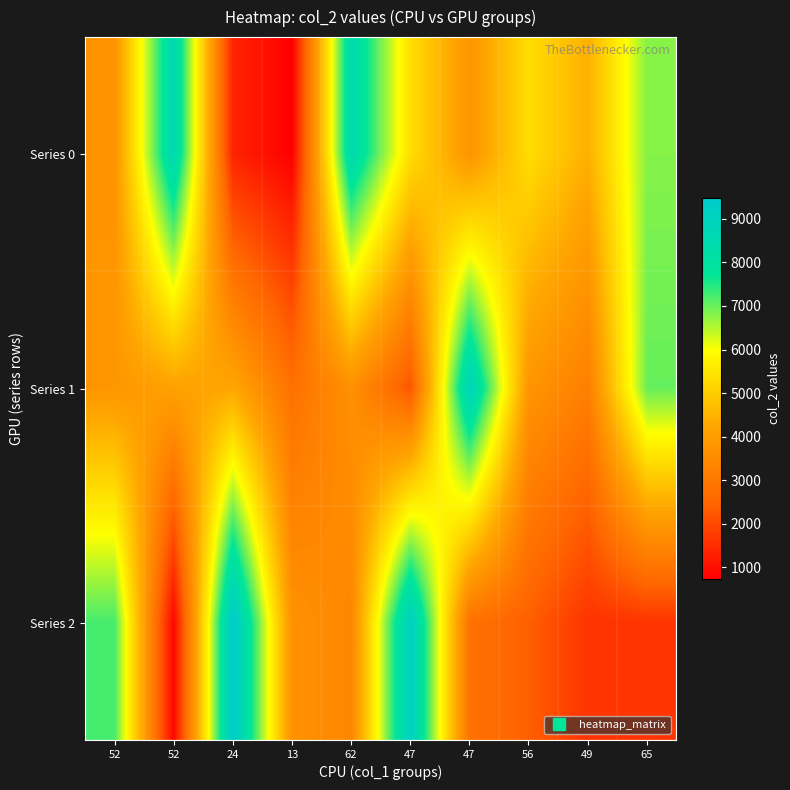

How many data points does each series have?

10